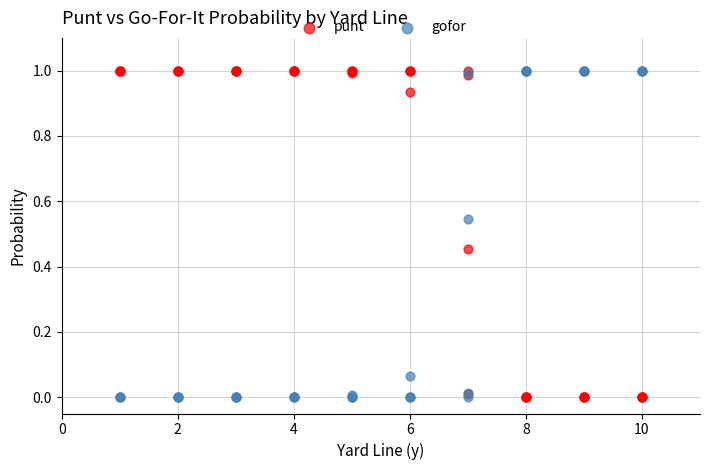

What is the X range (max minus min) for the scatter plot?

9.0